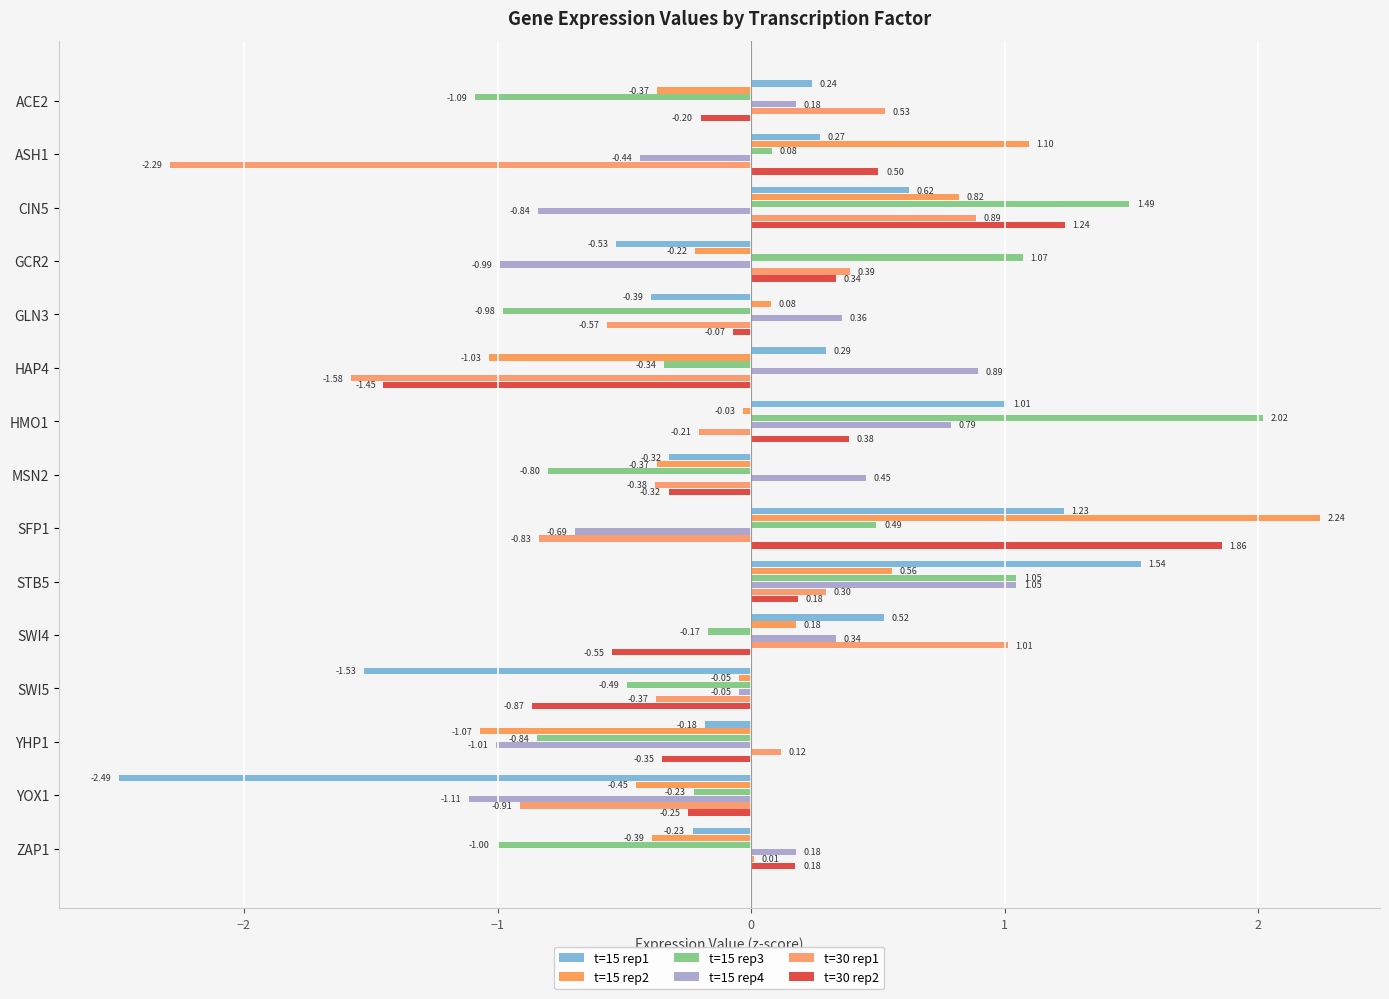

How many data points in t=30 rep1 are above 0?

7